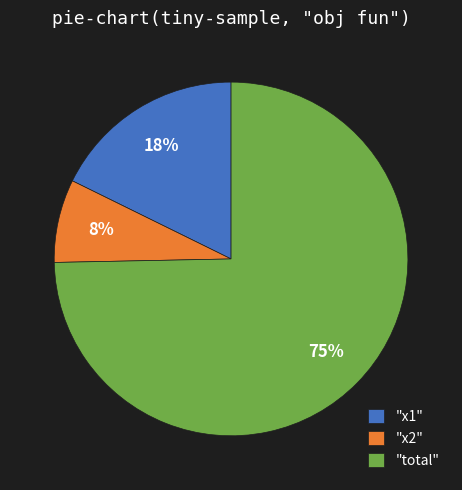

What is the majority slice?

"total"